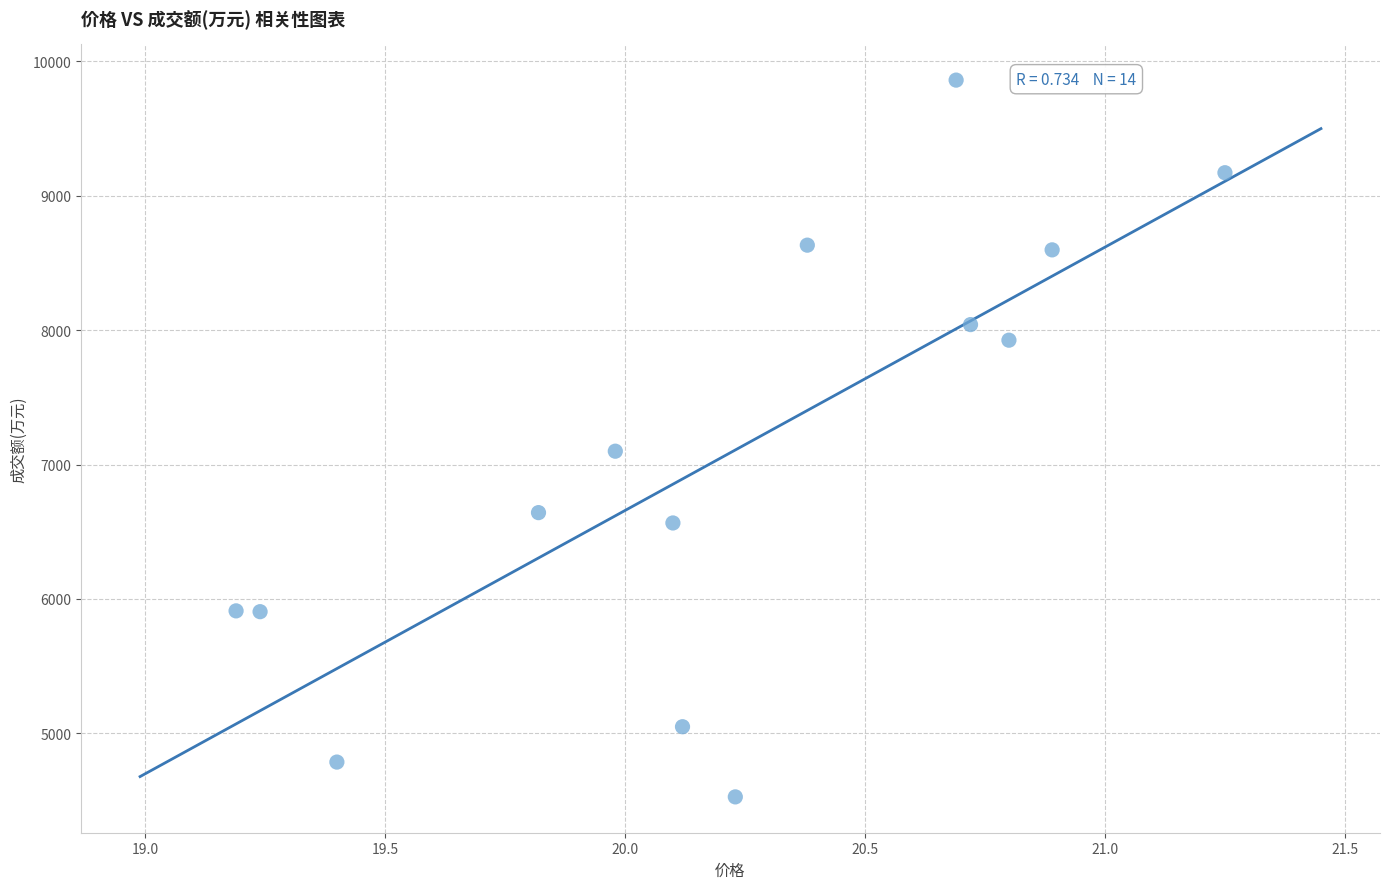

What is the range of Y values (max minus min)?

5333